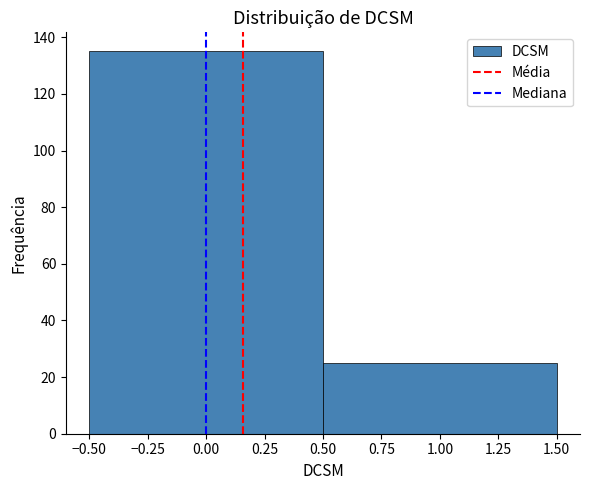

How tall is the bar that spans -0.50 to 0.50 on the x-axis? The values are not printed on the chart, so give them approximately, as read against the axis.

136